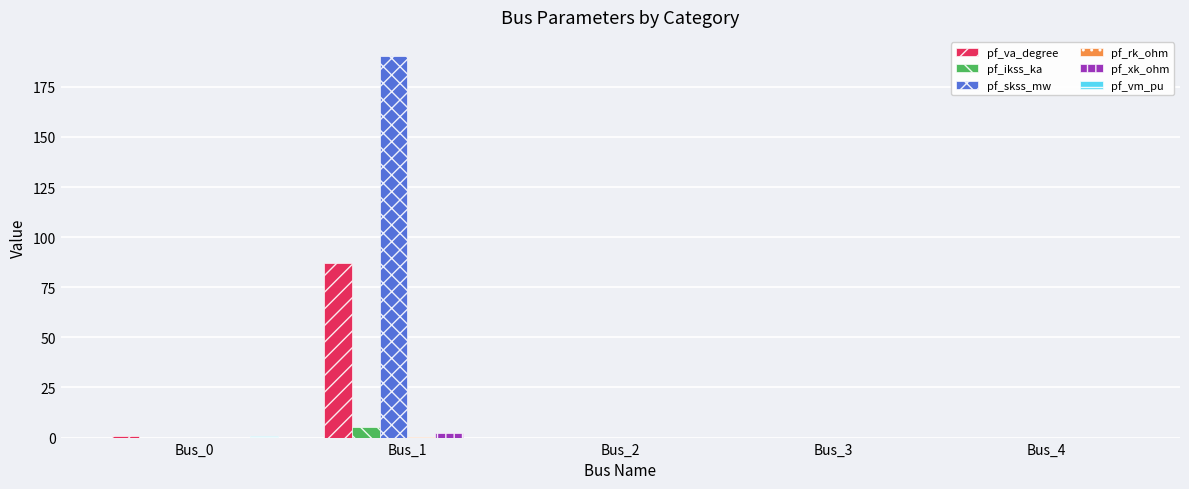

Which series has the largest total across all categories?

pf_skss_mw